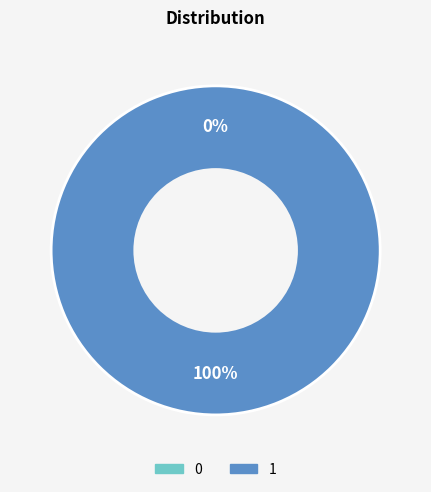

Is the sum of 1 and 0 greater than half?

Yes